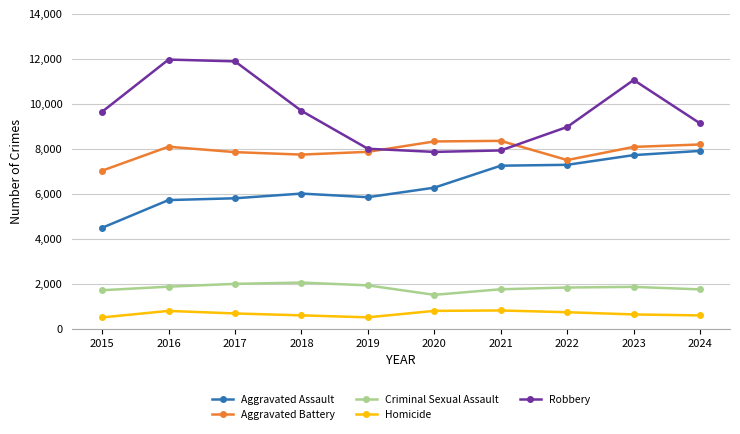

Which series has the widest spread of values?

Robbery